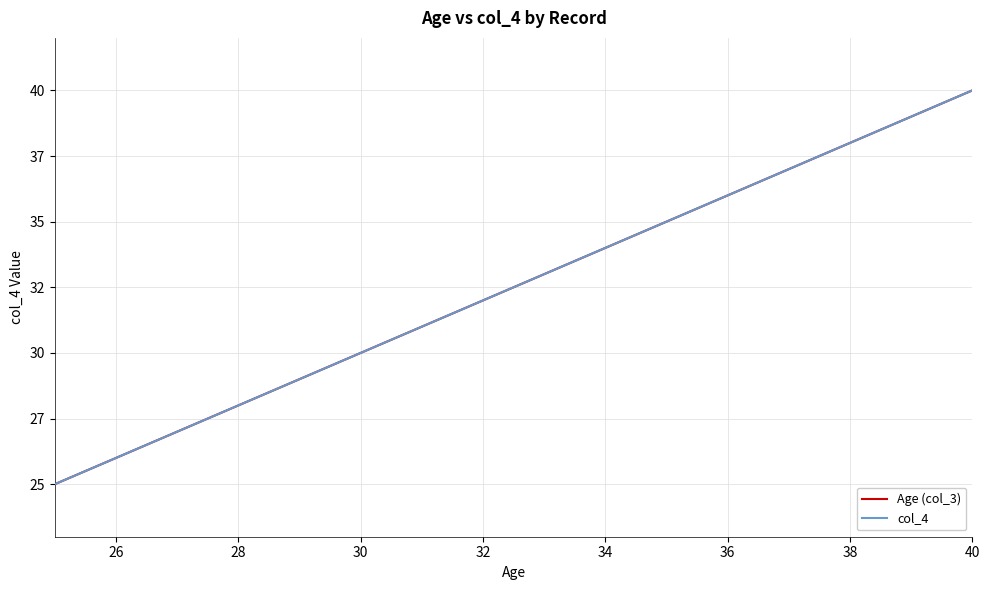

What is the difference between the second highest and second lowest values in the Age (col_3) series?

13